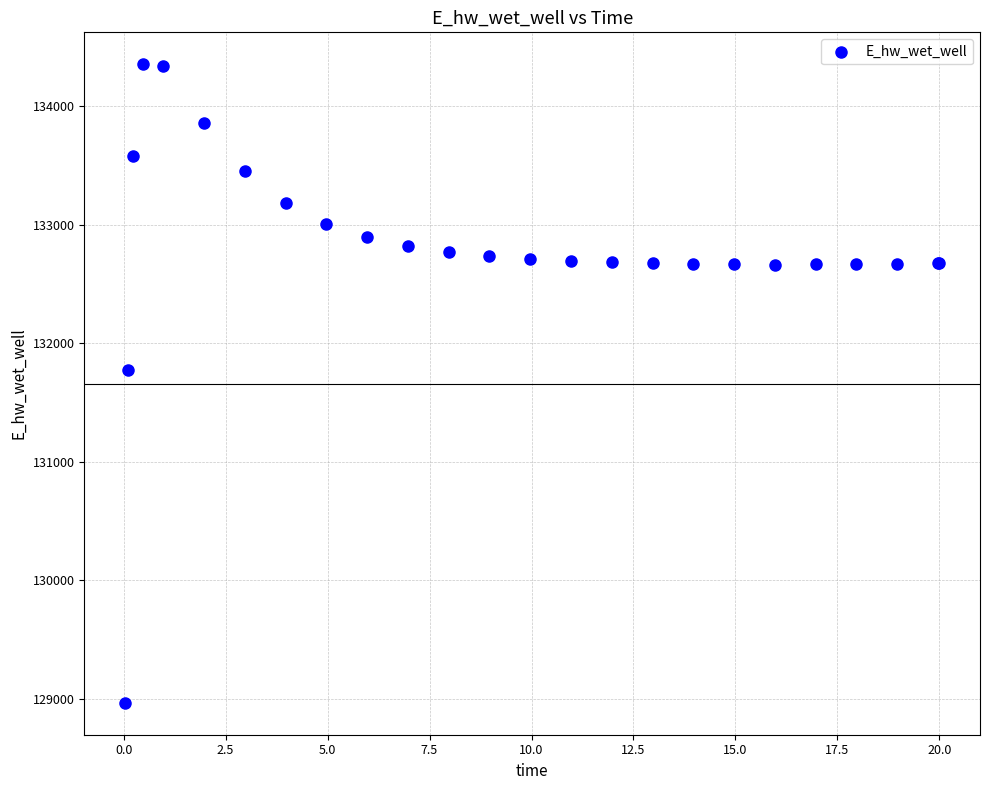

What Y value in the scatter plot is closest to 131659?

131775.9